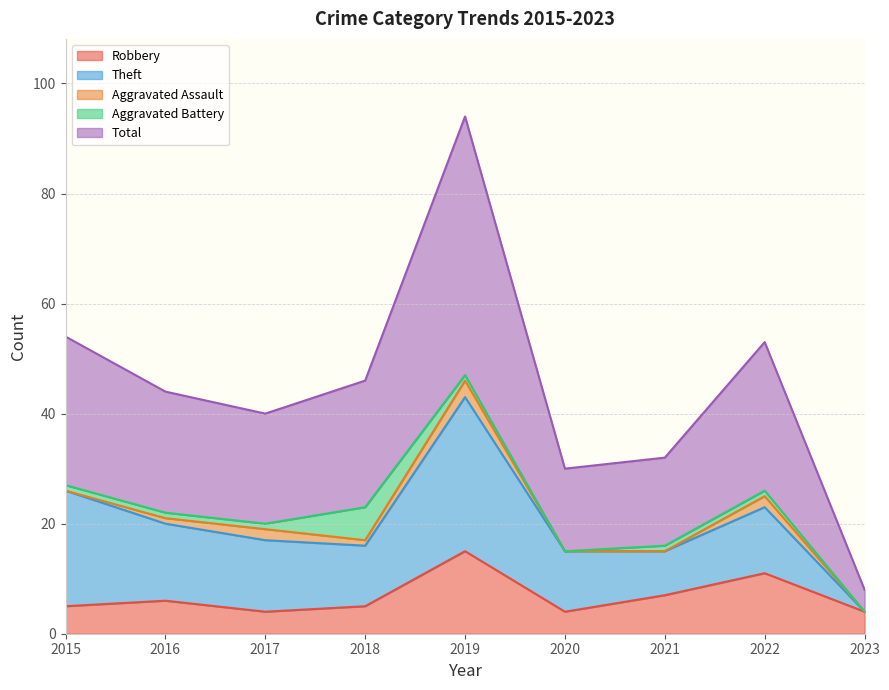

Rank the categories by Aggravated Battery value from lowest to highest.

2020, 2023, 2015, 2016, 2017, 2019, 2021, 2022, 2018